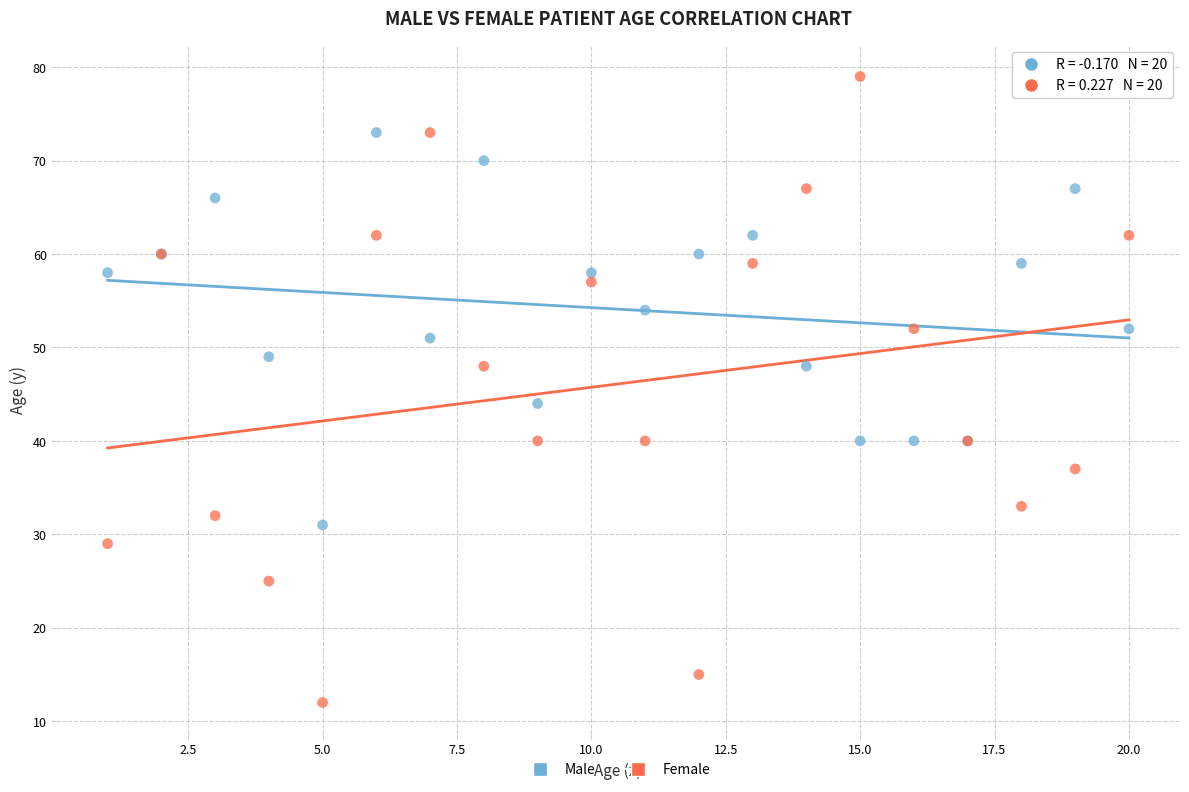

What are all the series names shown in the legend?

Male, Female